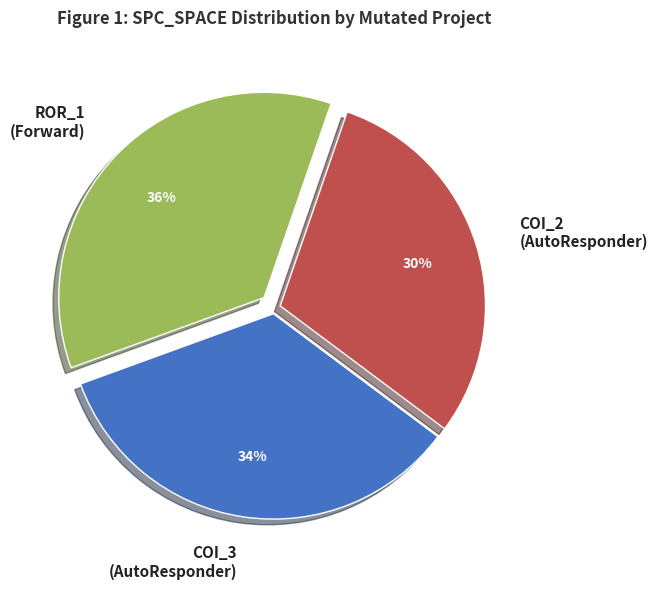

Is there a majority slice in this chart?

No